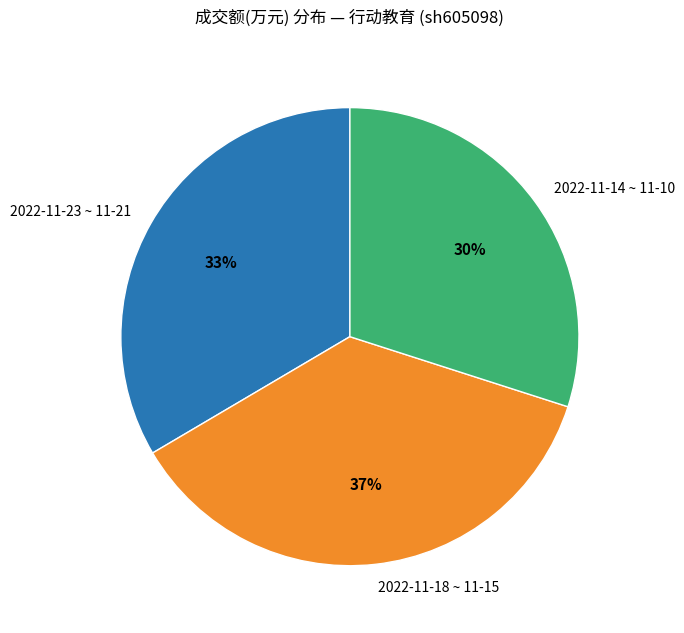

How many segments does this pie chart have?

3